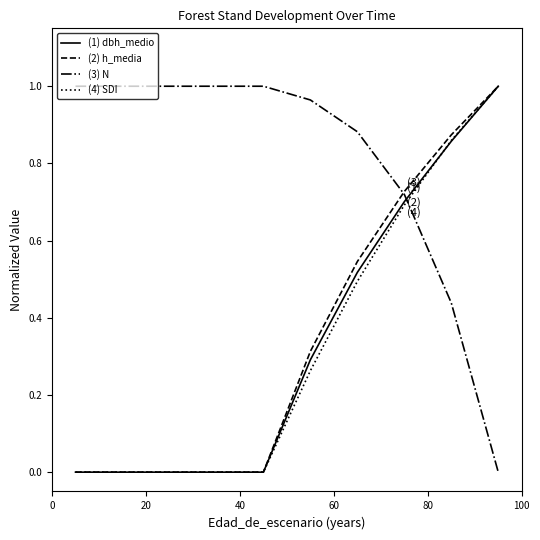

Which series ends up on top after the final intersection of (4) SDI and (3) N?

(4) SDI